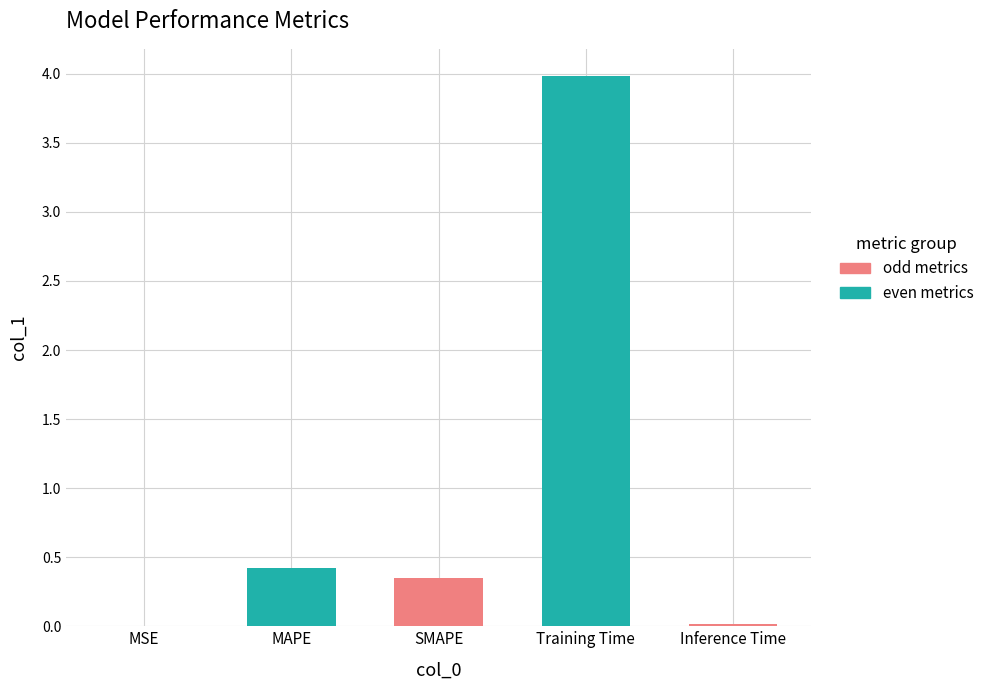

What is the difference between the values at MAPE and Inference Time?

0.4